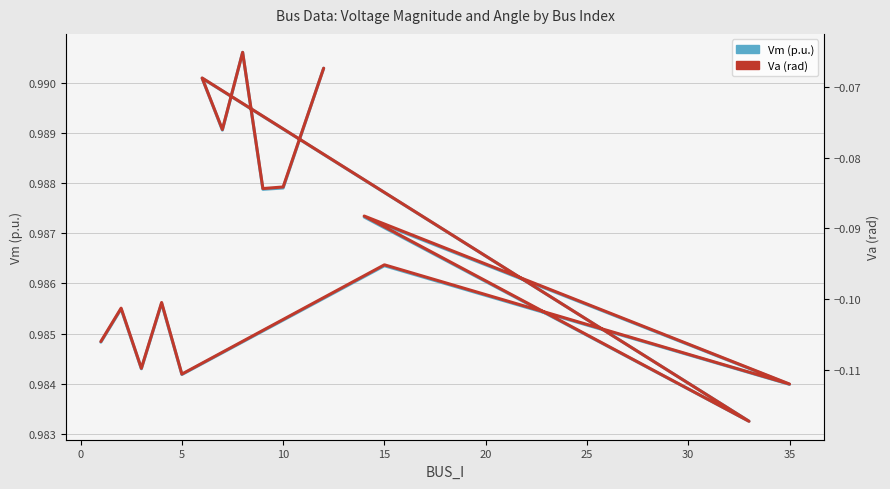

Does the chart display data point markers on the line(s)?

No